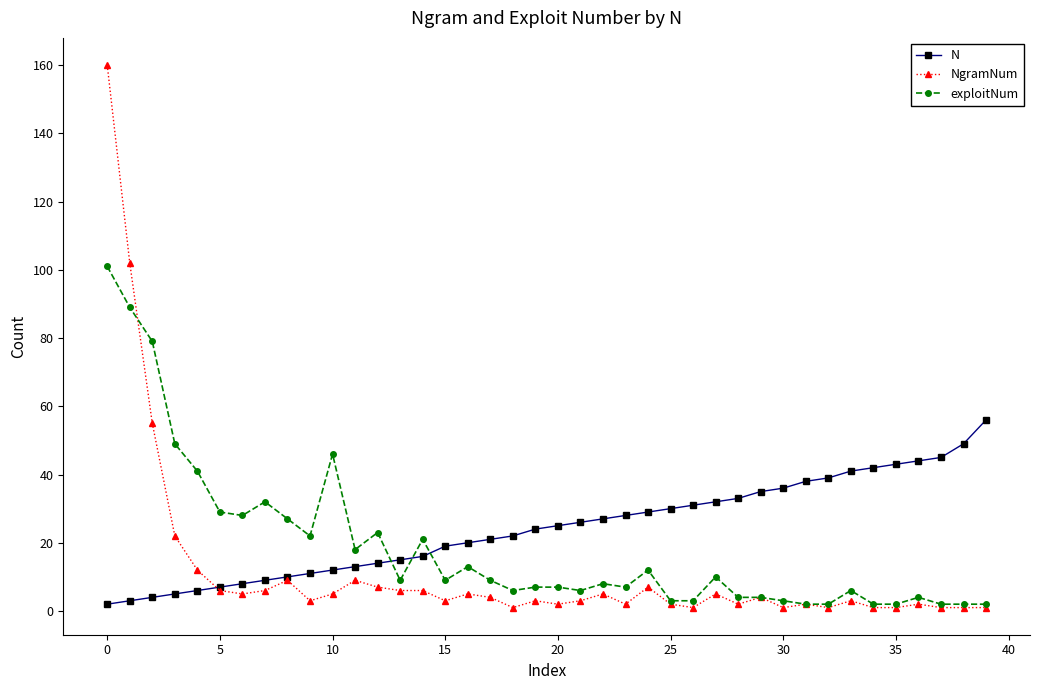

At how many categories does at least one series exceed 75?

3